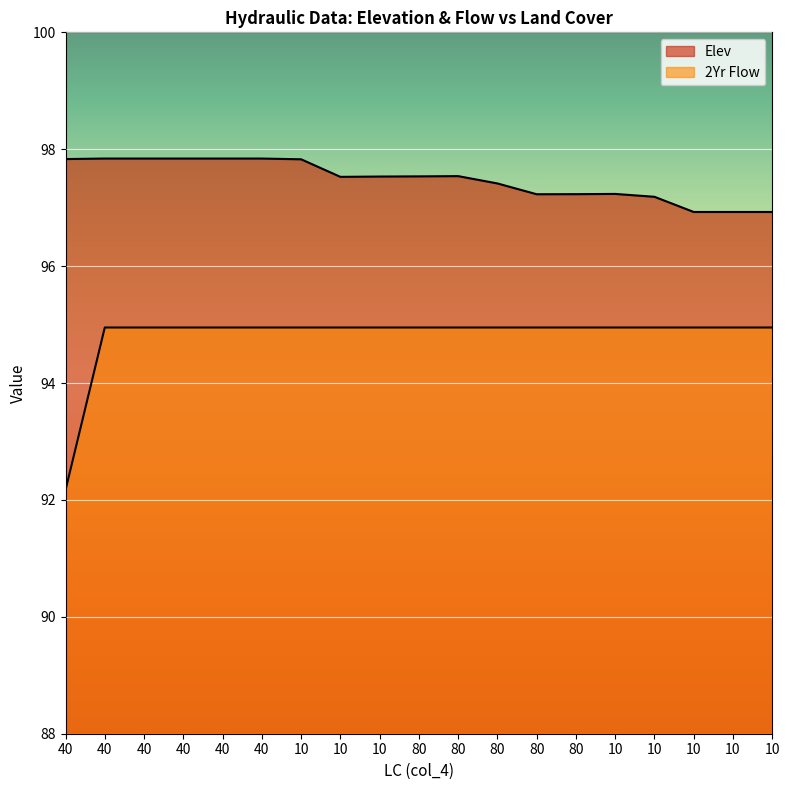

True or false: 2Yr Flow and Elev cross at least once.

False